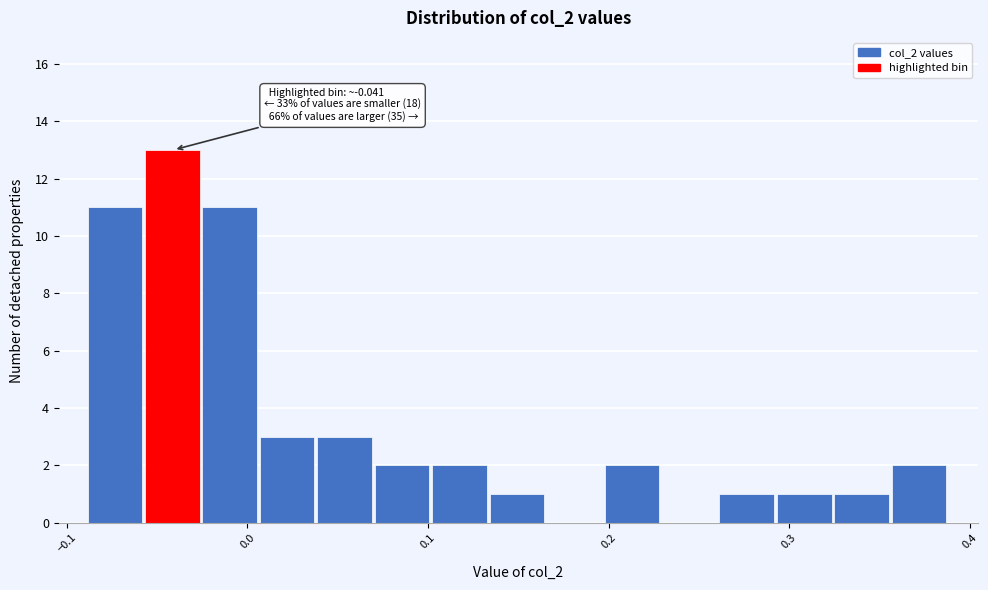

Around what value on the x-axis is the tallest bar? Give the approximate position of its centre, as read against the axis.

-0.04